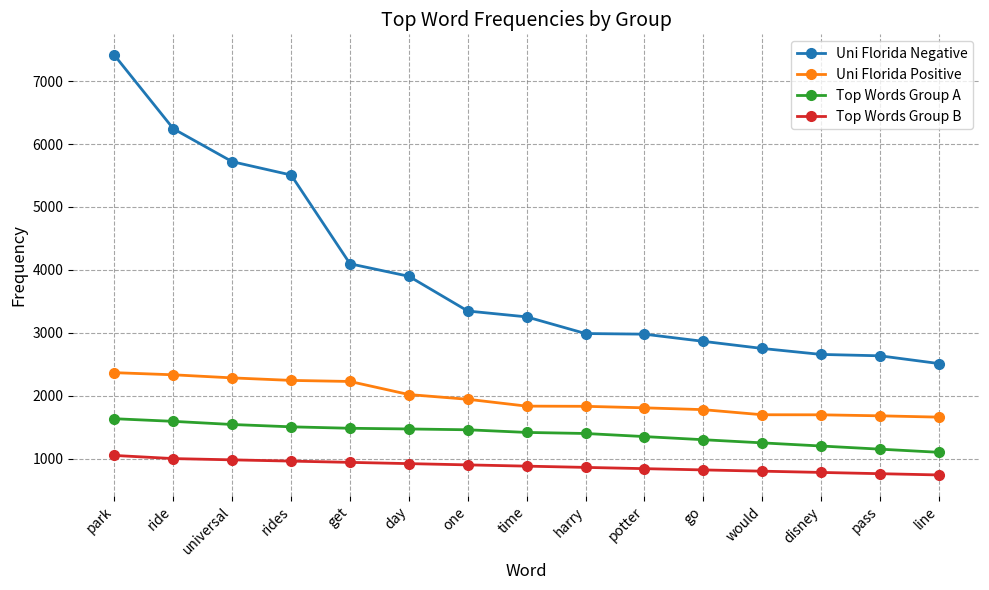

Between ride and harry, which series saw the biggest shift?

Uni Florida Negative